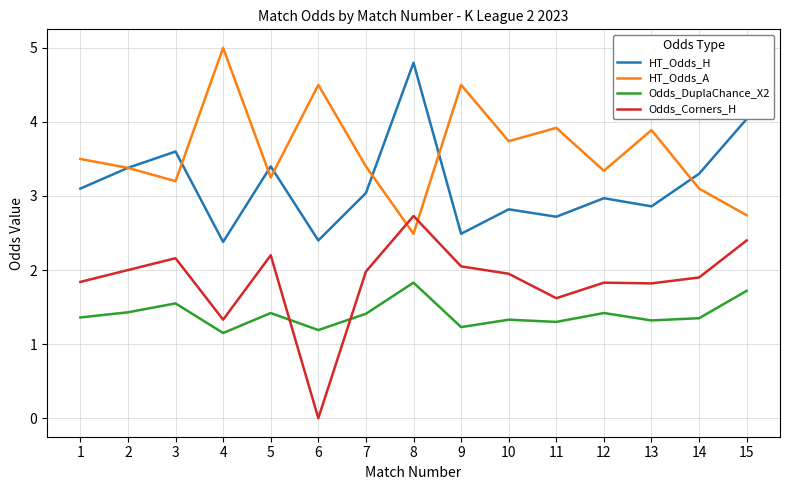

Which series ends up on top after the final intersection of Odds_Corners_H and HT_Odds_A?

HT_Odds_A